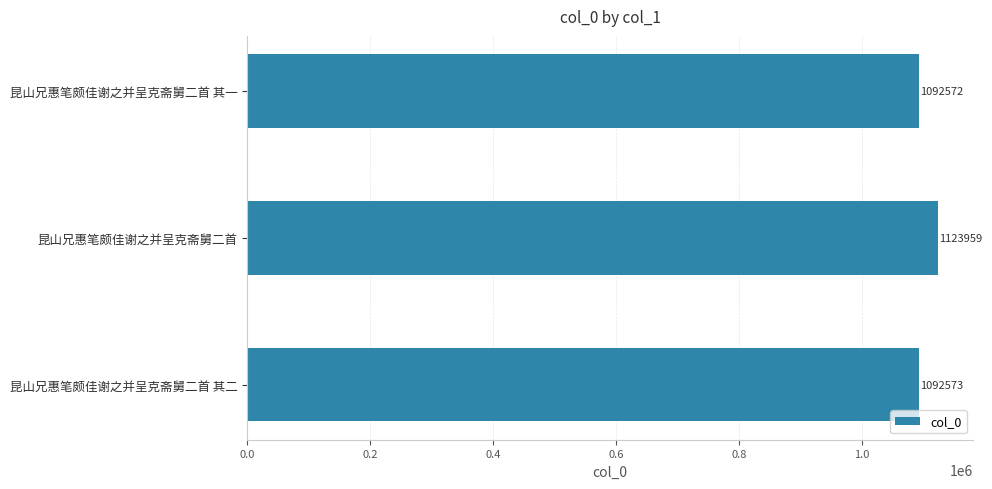

The chart shows a value of 1829109 at 昆山兄惠笔颇佳谢之并呈克斋舅二首 其二. True or false?

False